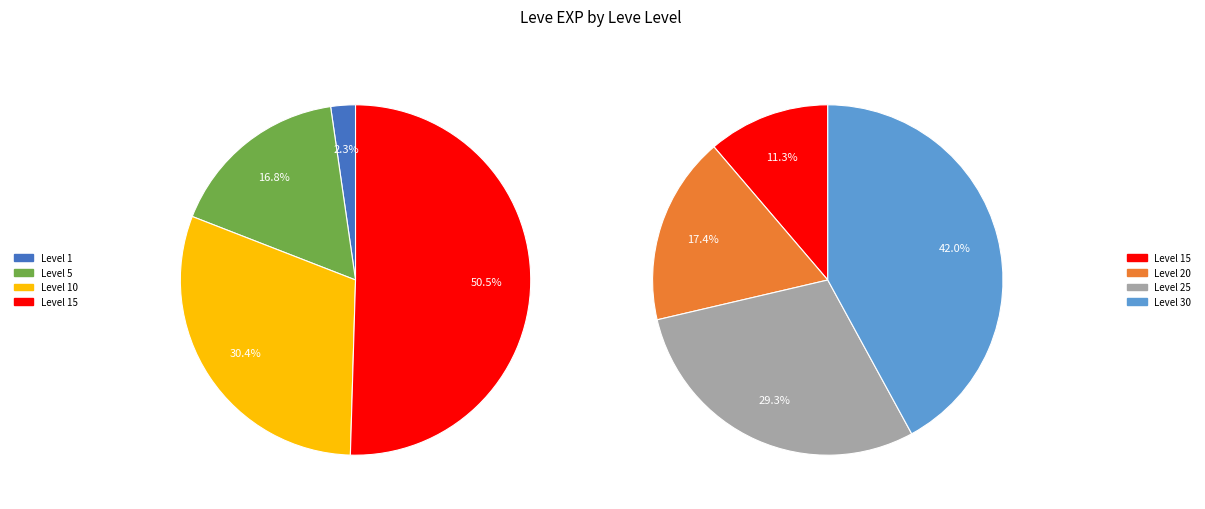

Does 1 account for over 50% of the chart?

No